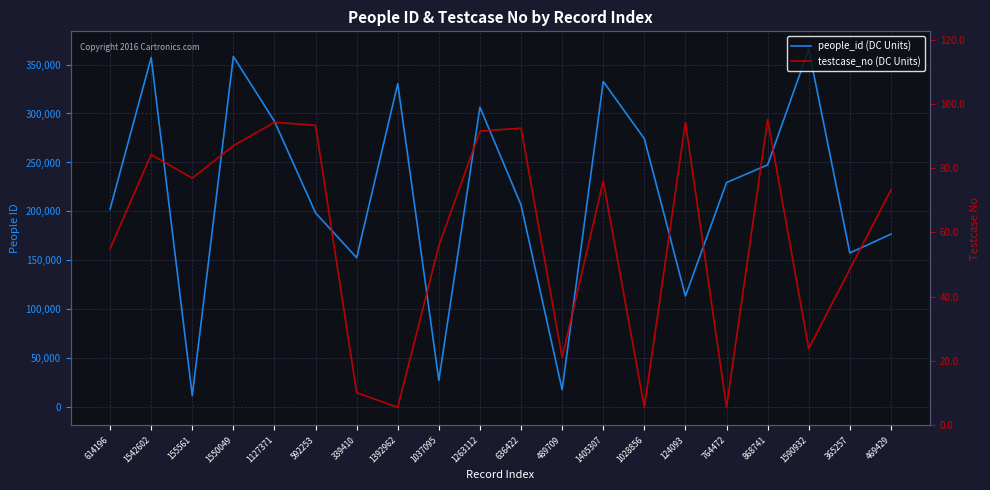

Where is people_id nearest to the value 188778?

592253